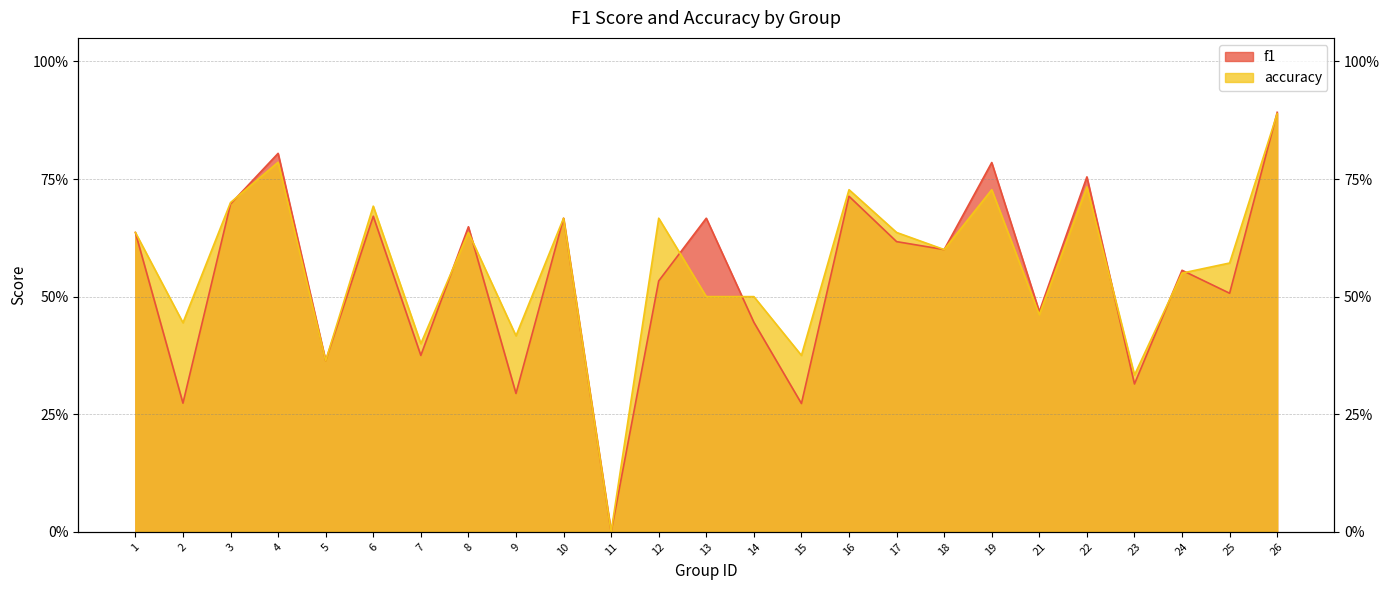

Reading left to right, what are all the values shown in this chart?

f1: 1=0.6	2=0.3	3=0.7	4=0.8	5=0.4	6=0.7	7=0.4	8=0.6	9=0.3	10=0.7	11=0.0	12=0.5	13=0.7	14=0.4	15=0.3	16=0.7	17=0.6	18=0.6	19=0.8	21=0.5	22=0.8	23=0.3	24=0.6	25=0.5	26=0.9
accuracy: 1=0.6	2=0.4	3=0.7	4=0.8	5=0.4	6=0.7	7=0.4	8=0.6	9=0.4	10=0.7	11=0.0	12=0.7	13=0.5	14=0.5	15=0.4	16=0.7	17=0.6	18=0.6	19=0.7	21=0.5	22=0.7	23=0.3	24=0.6	25=0.6	26=0.9